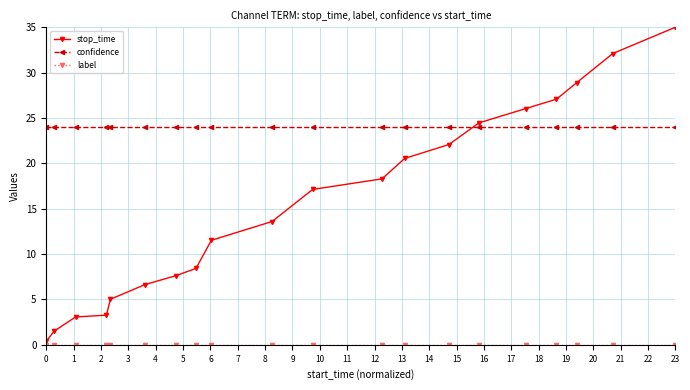

What is the sum of all stop_time values?

312.6